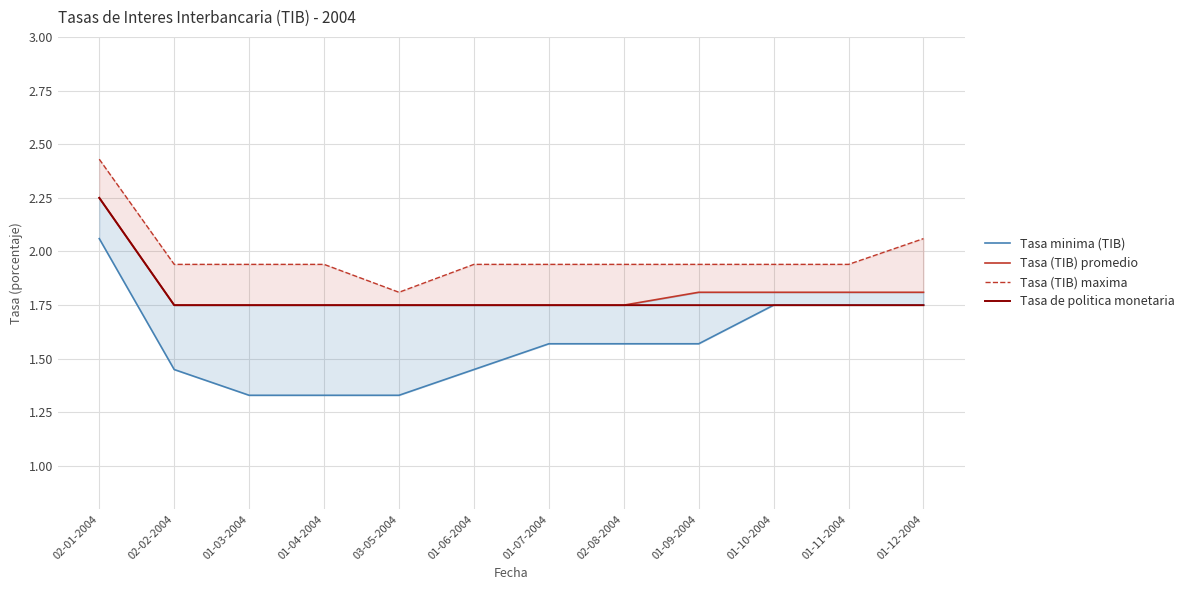

True or false: Tasa minima (TIB) and Tasa (TIB) maxima cross at least once.

False